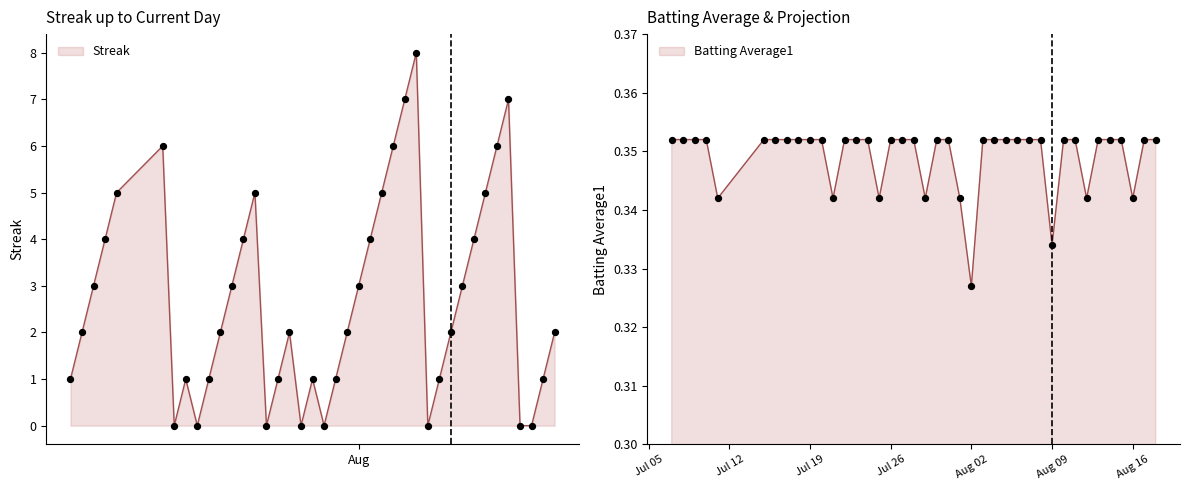

Is the value of Batting Average1 at 15 greater than the value of Streak at 31?

No